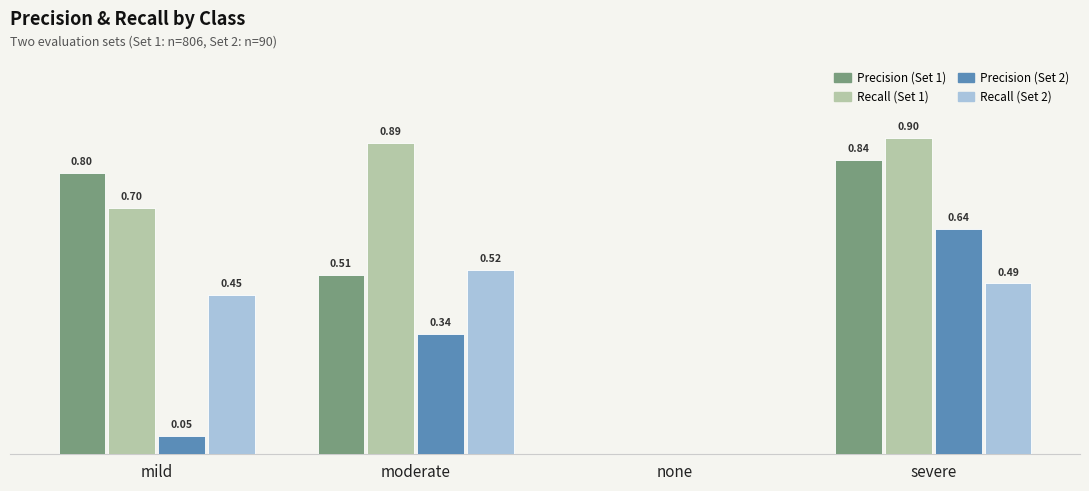

Is the value of Precision (Set 1) at moderate greater than the value of Recall (Set 1) at none?

Yes